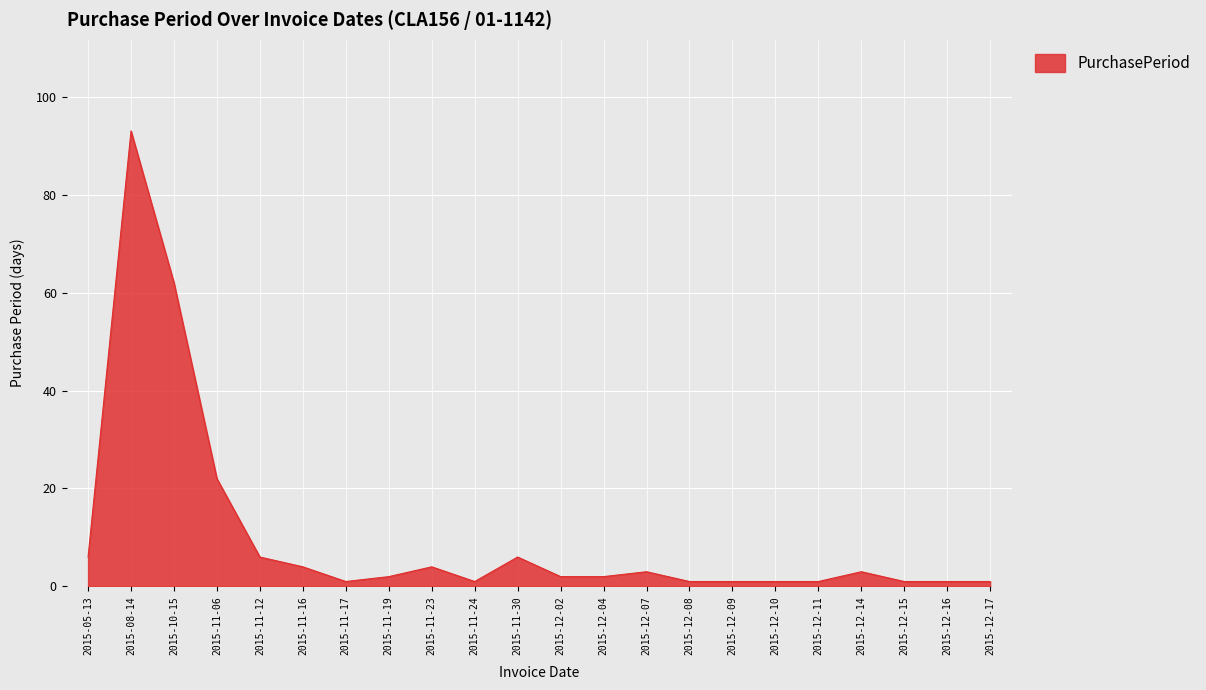

What is the change in value from 2015-10-15 to 2015-11-06?

-40